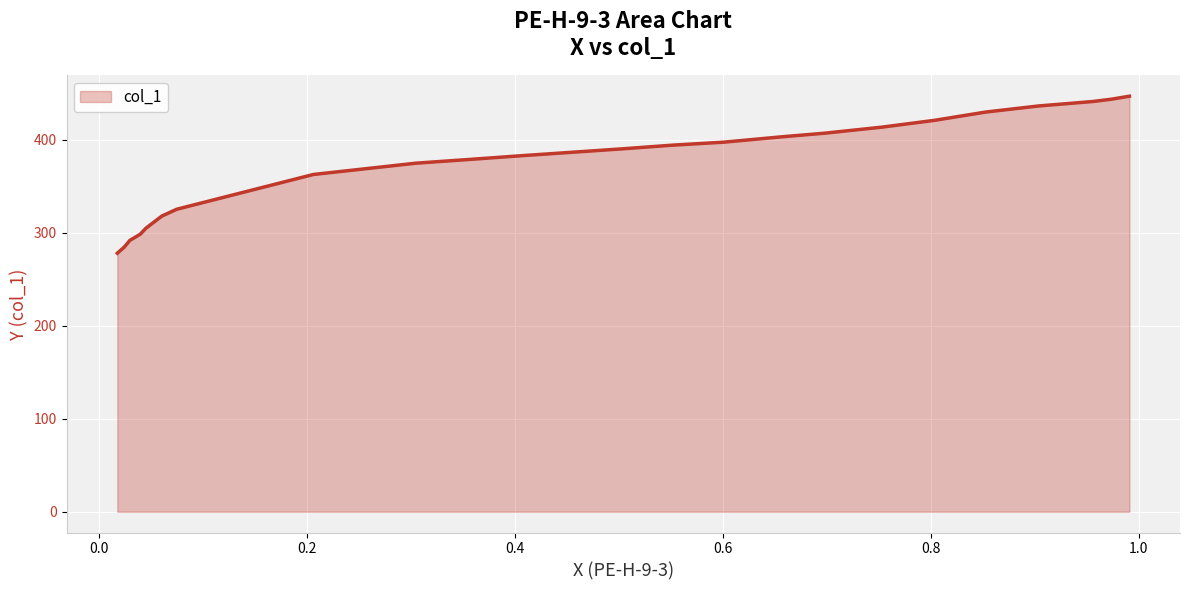

What is the difference between the maximum and minimum values?

168.8